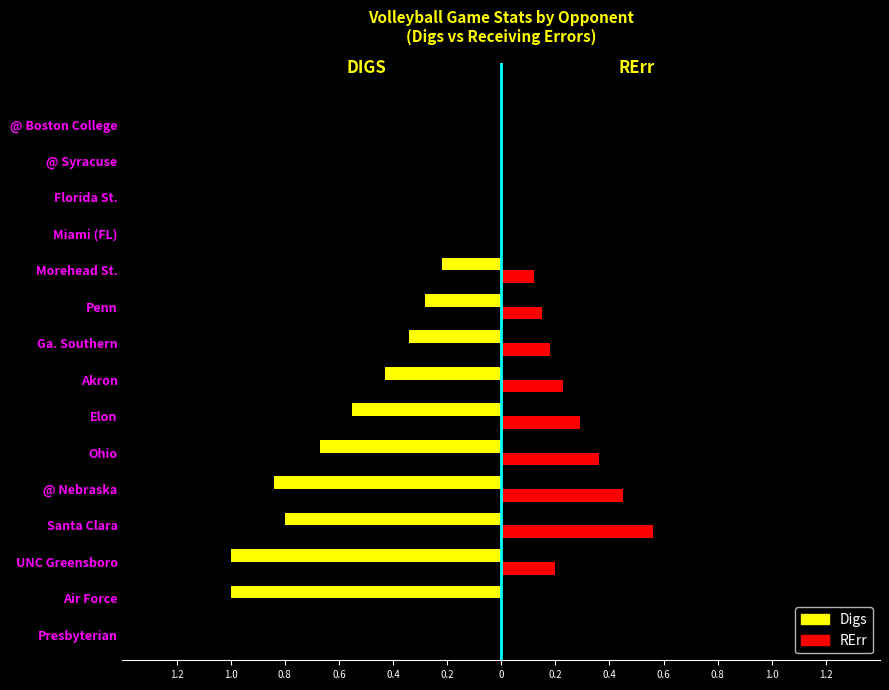

What are all the series names shown in the legend?

Digs, RErr